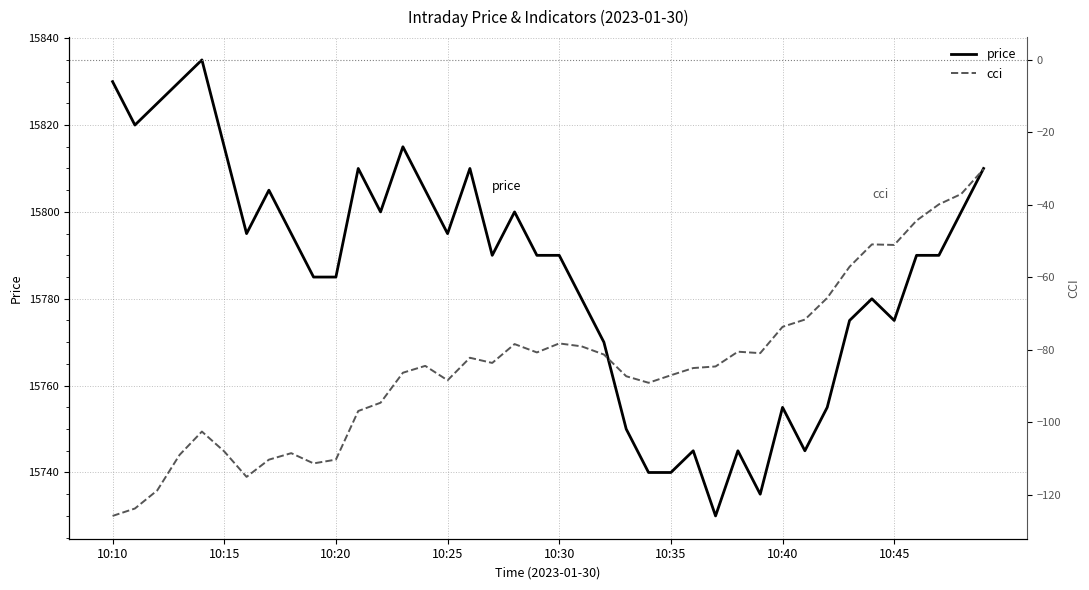

Is this an area chart (filled region under the line)?

No